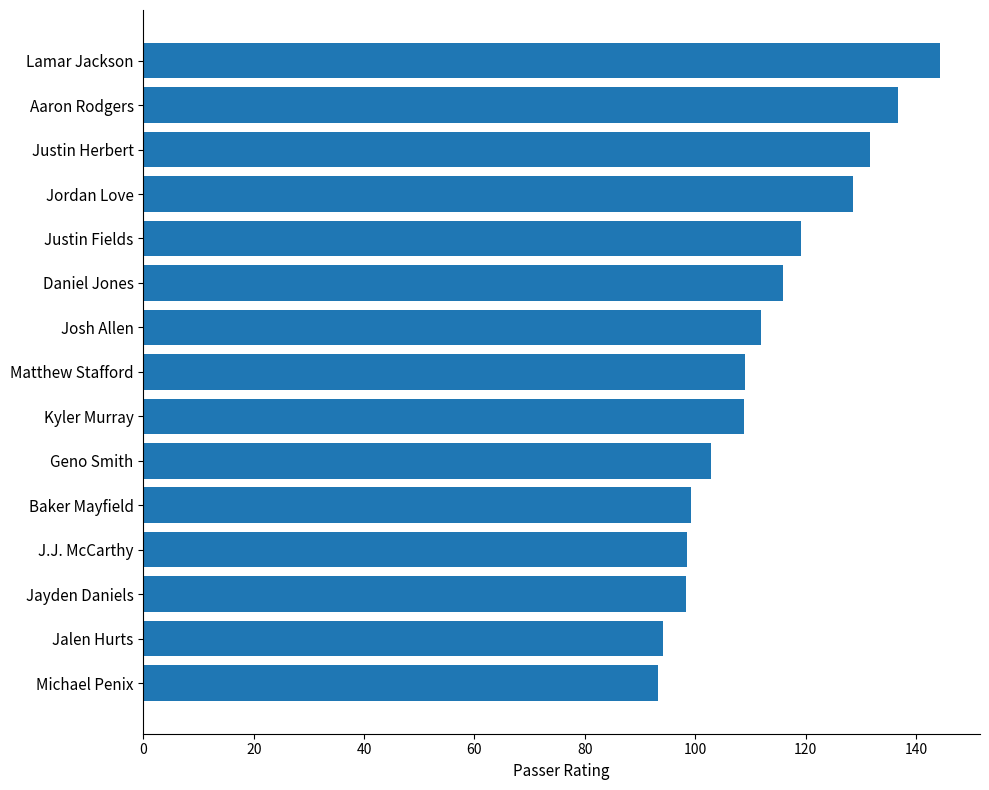

What is the change in value from Michael Penix to Matthew Stafford?

+15.9